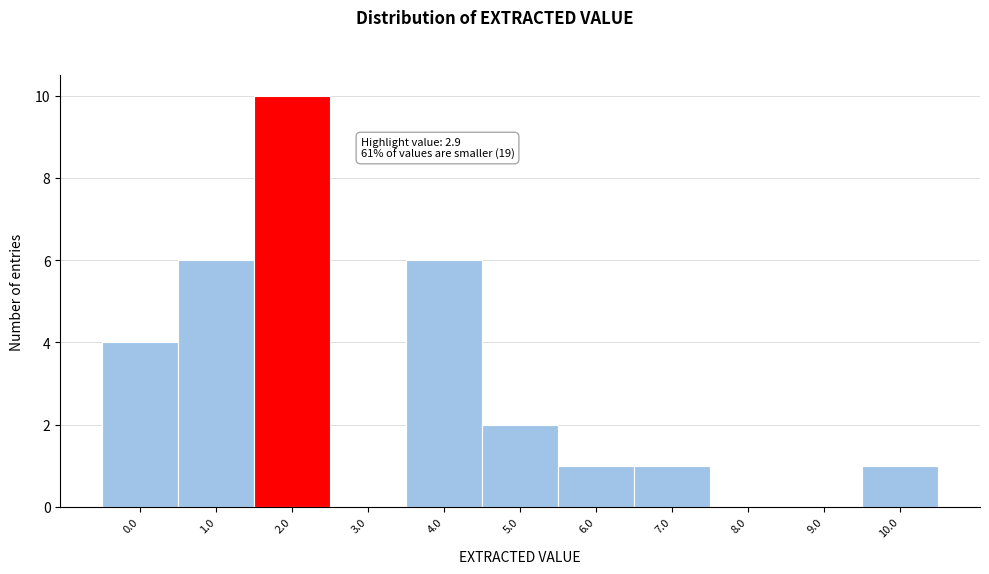

Reading left to right, what are all the values shown in this chart?

0.0=4	1.0=6	2.0=10	3.0=0	4.0=6	5.0=2	6.0=1	7.0=1	8.0=0	9.0=0	10.0=1